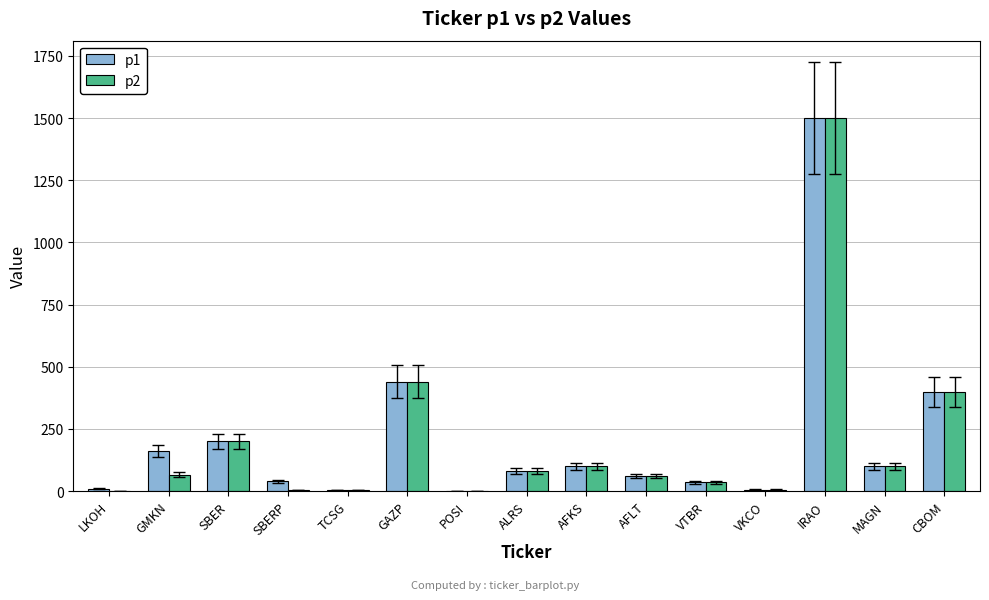

What is the total value across all series at IRAO?

3000